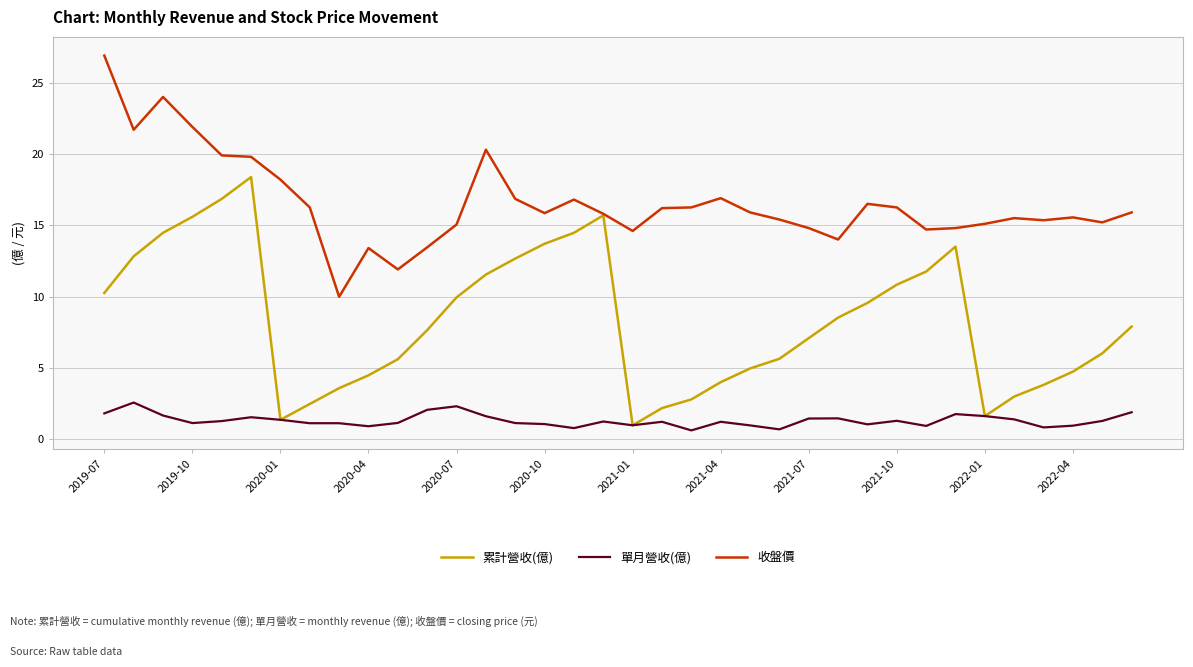

Which series has the largest total across all categories?

收盤價